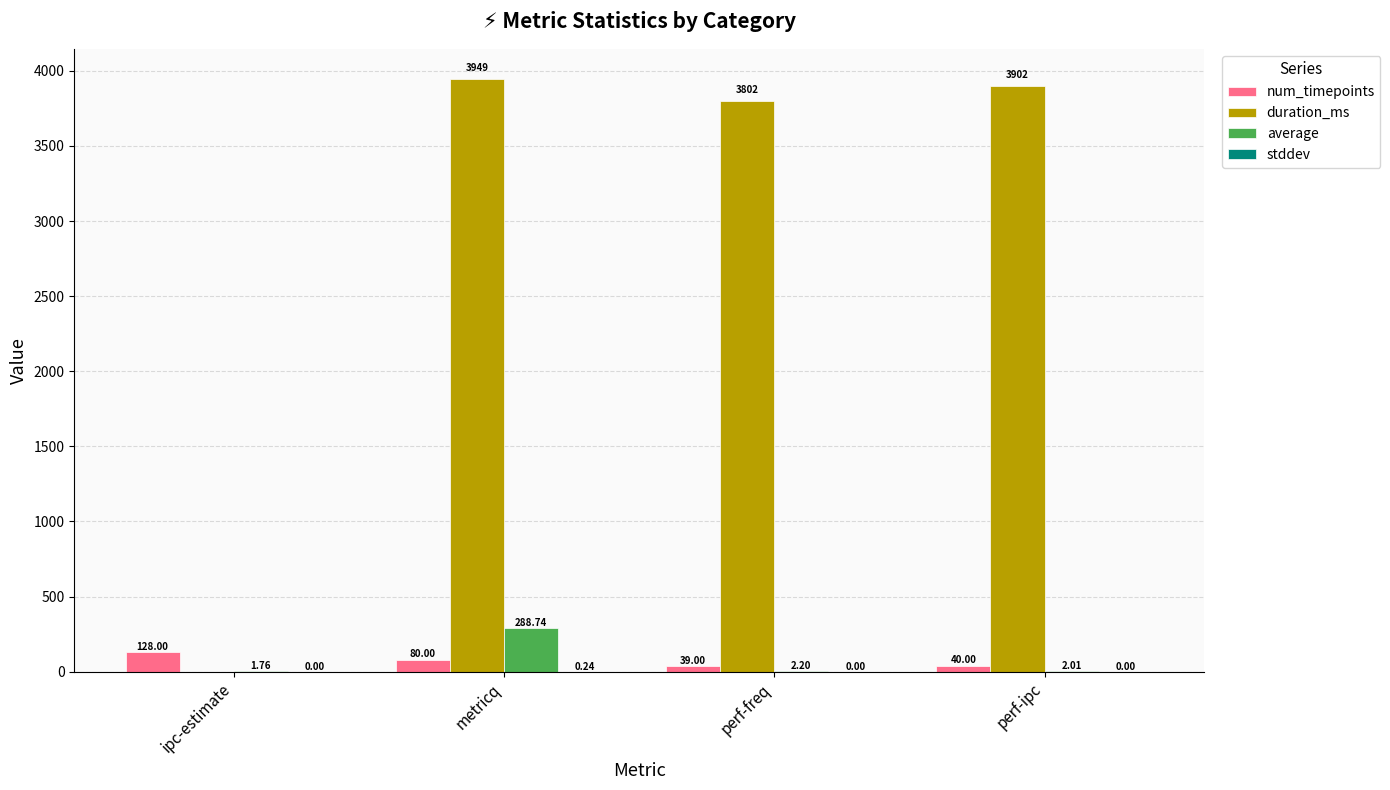

What is the sum of the num_timepoints values at perf-freq and perf-ipc?

79.0